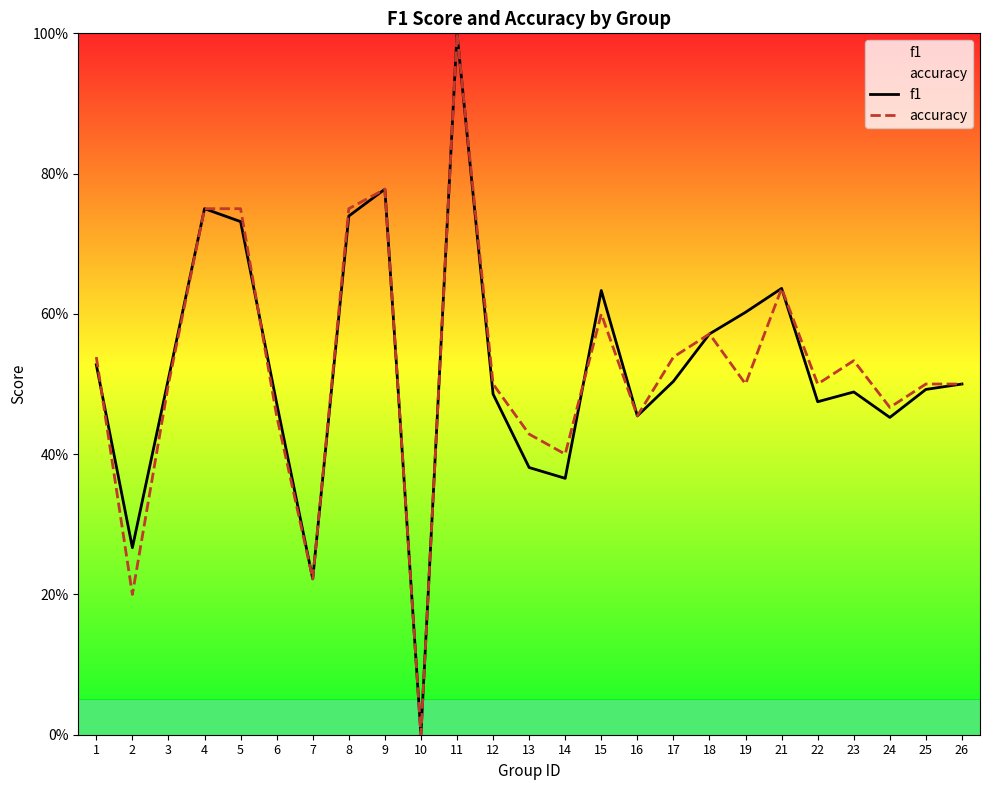

Which series has the largest total across all categories?

accuracy